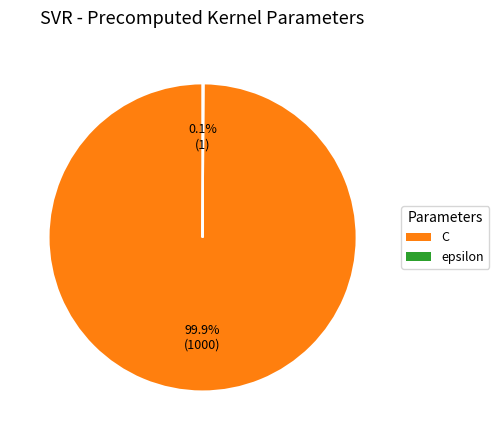

The C slice represents 100% of the pie. True or false?

True